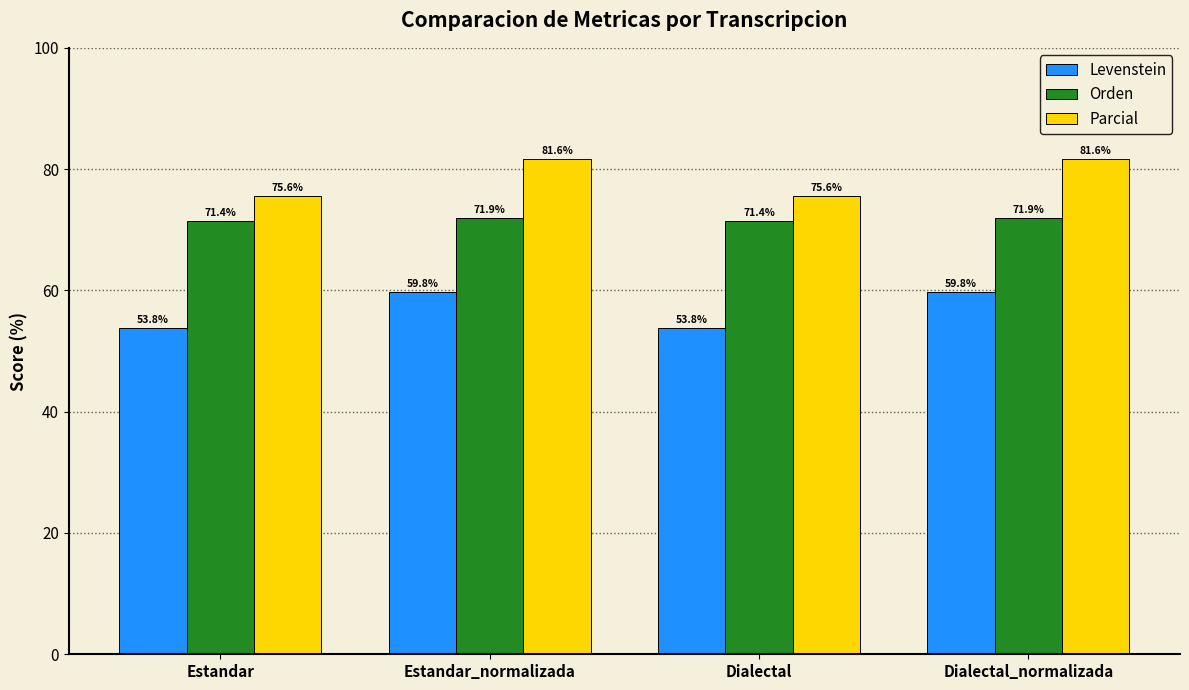

What is the approximate value of Levenstein at Dialectal?

53.8